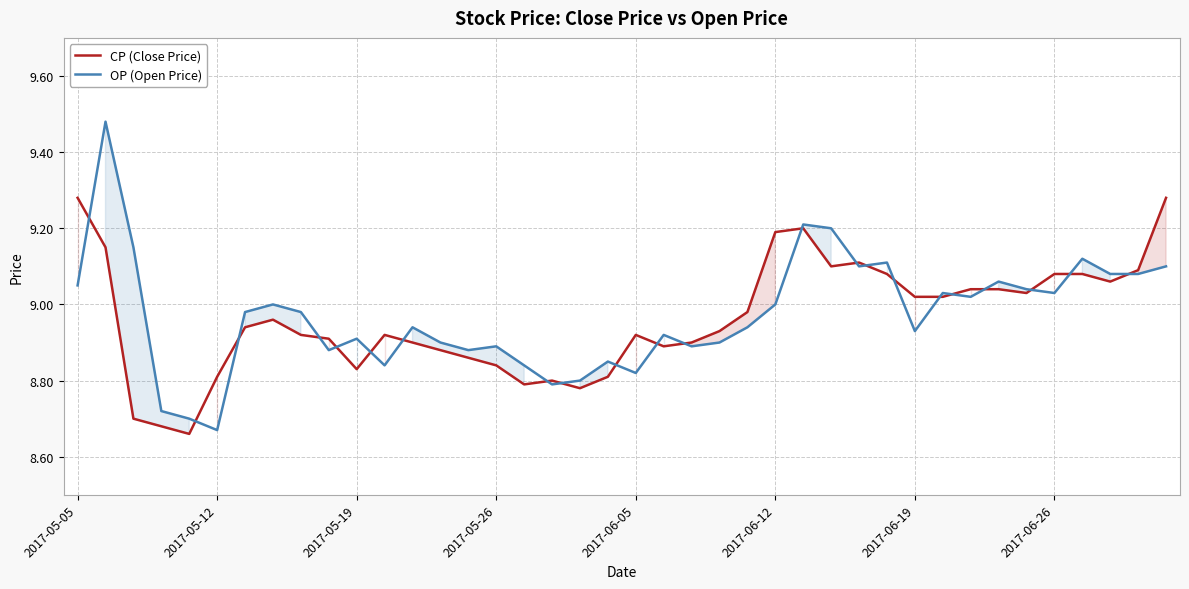

List the series in order of their peak value, highest first.

OP (Open Price), CP (Close Price)